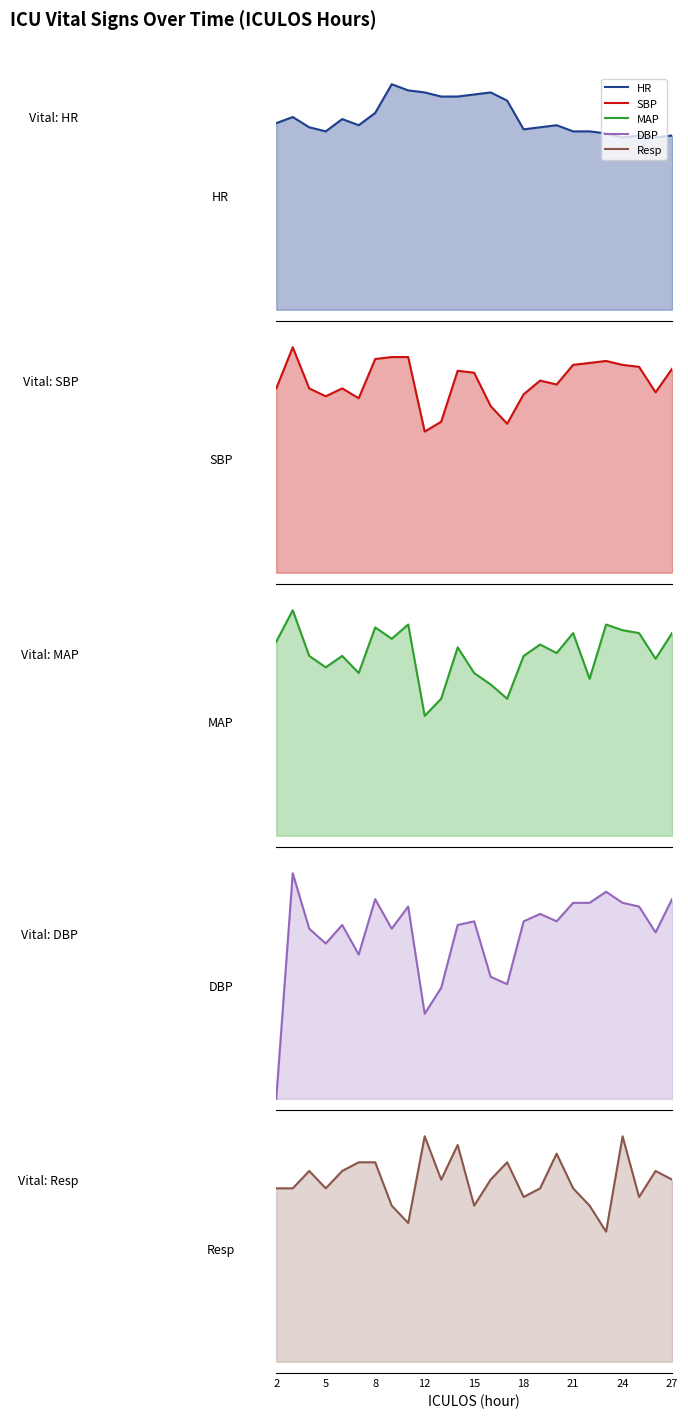

How many intersections are there between HR and SBP?

4